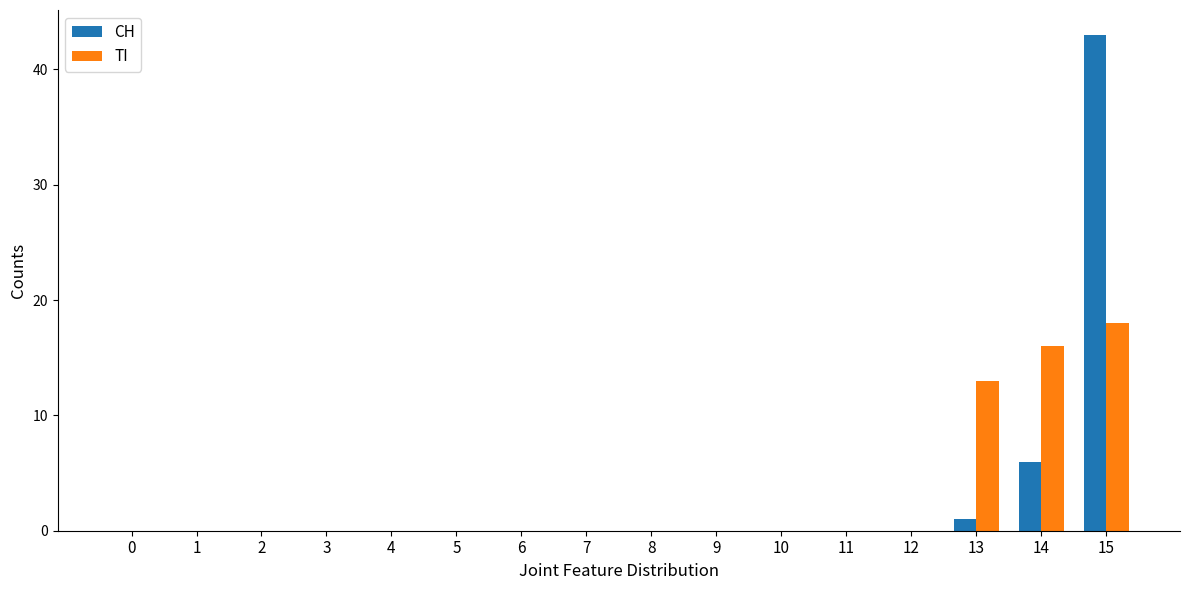

What is the average value of the CH series?

3